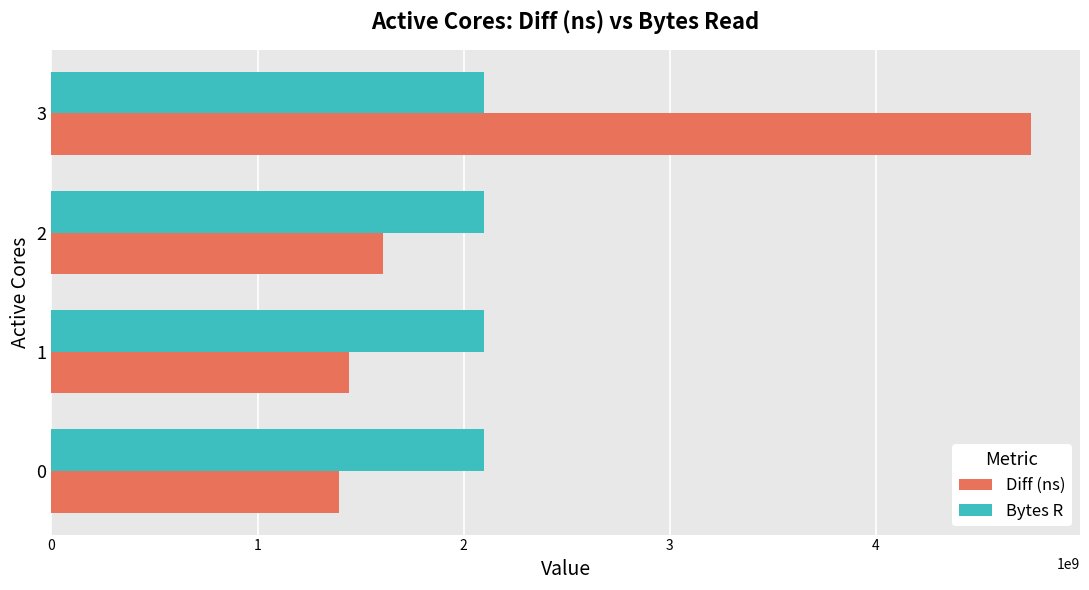

The value of Diff (ns) at 1 is 2449435965. True or false?

False